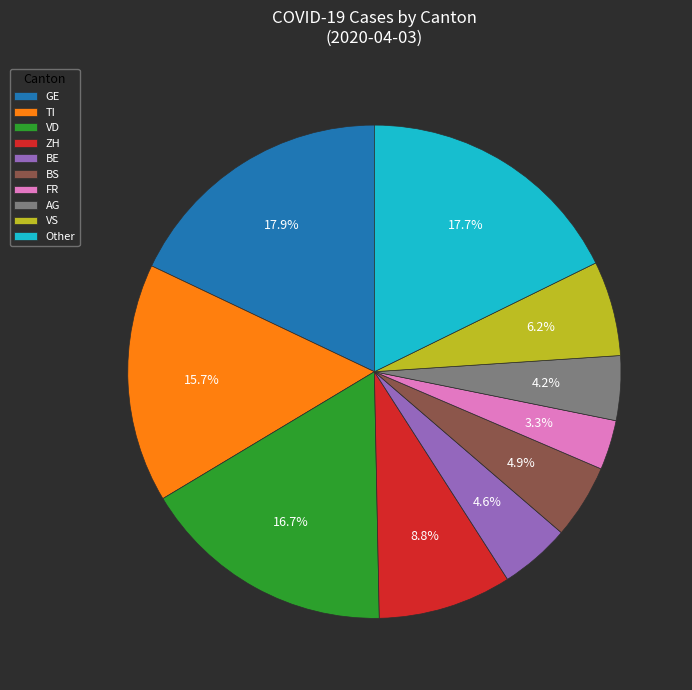

What is the ratio of the value at FR to the value at VD?

0.2